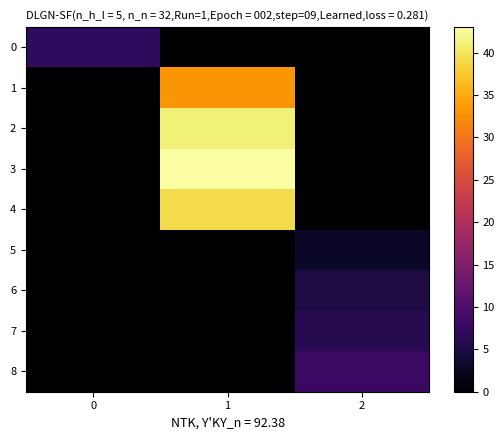

Reading right to left, list all the values displayed in this chart.

0: 2=0	1=0	0=7
1: 2=0	1=33	0=0
2: 2=0	1=41	0=0
3: 2=0	1=43	0=0
4: 2=0	1=39	0=0
5: 2=3	1=0	0=0
6: 2=5	1=0	0=0
7: 2=6	1=0	0=0
8: 2=8	1=0	0=0